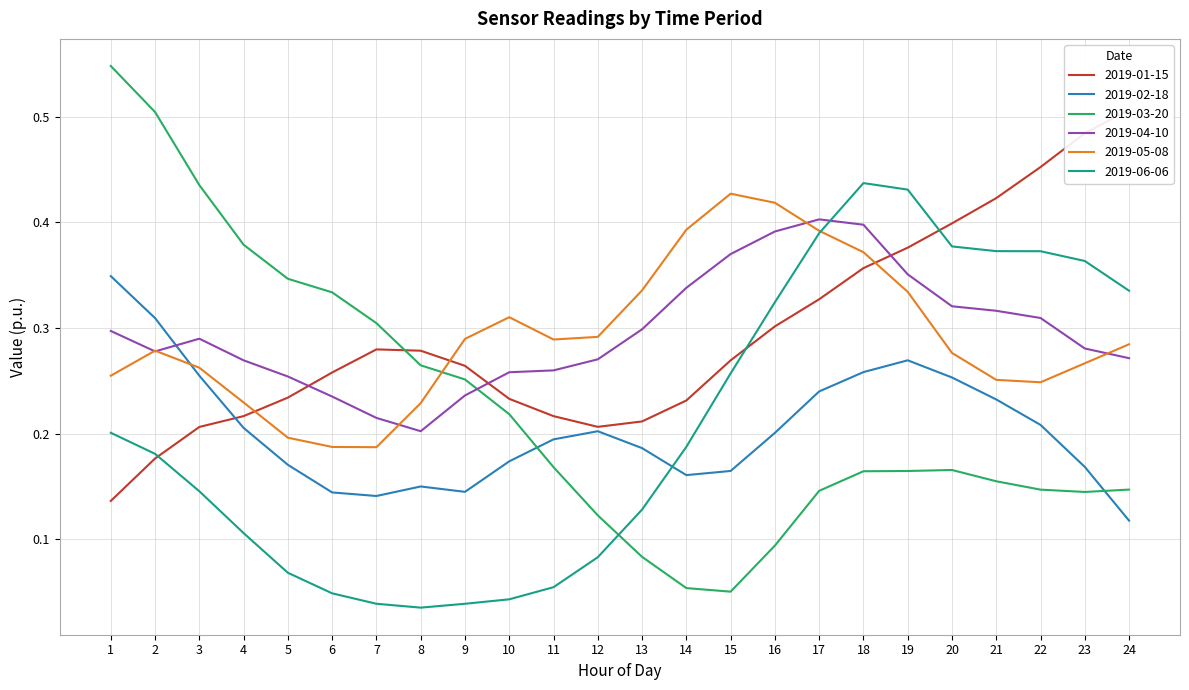

Read the 2019-02-18 value at 21.

0.2